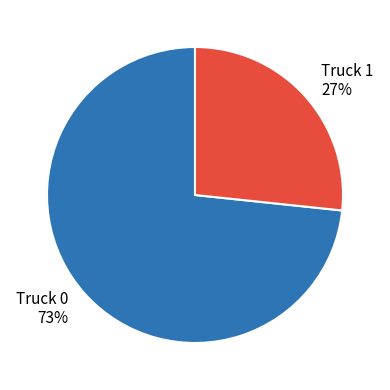

Which category has the smallest portion of the pie?

Truck 1